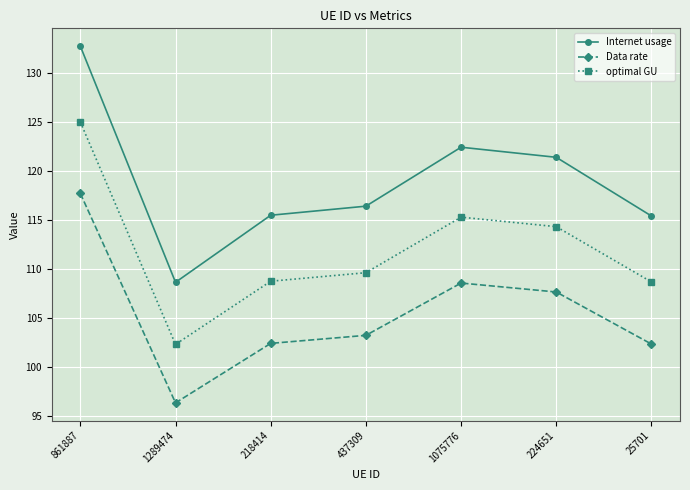

True or false: Internet usage and Data rate intersect in this chart.

False